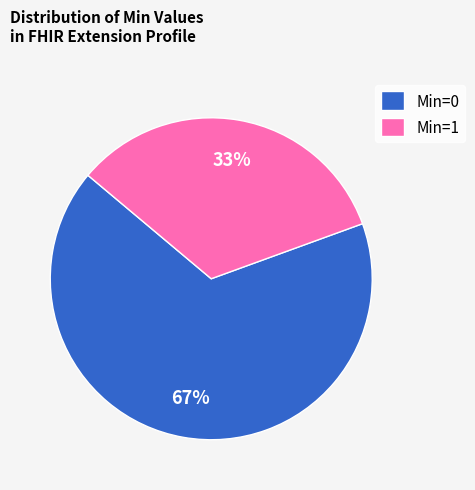

How many slices are in this pie chart?

2